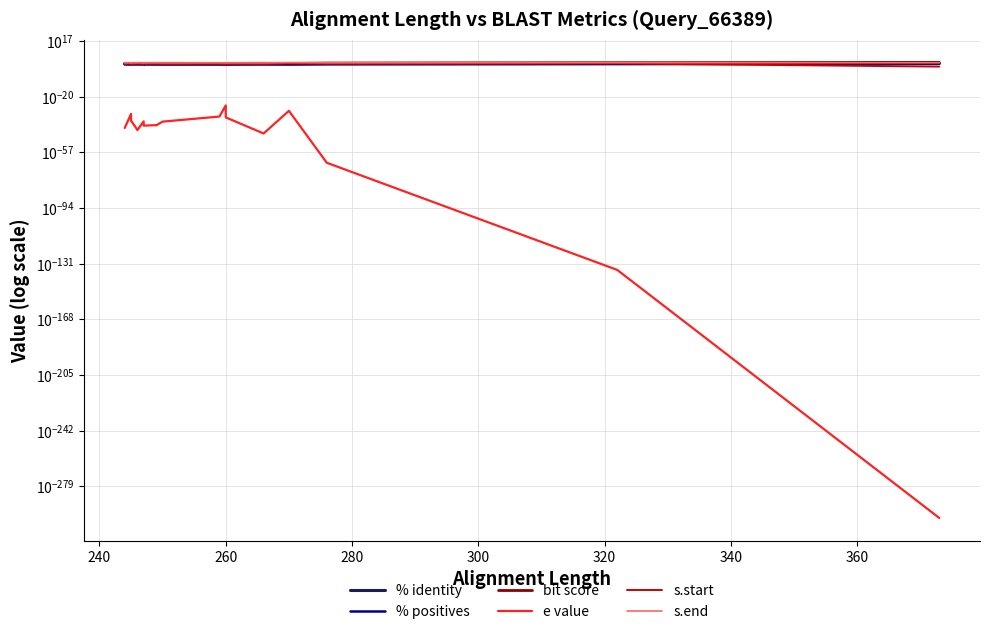

True or false: % identity has more than 0 interior local peaks.

True